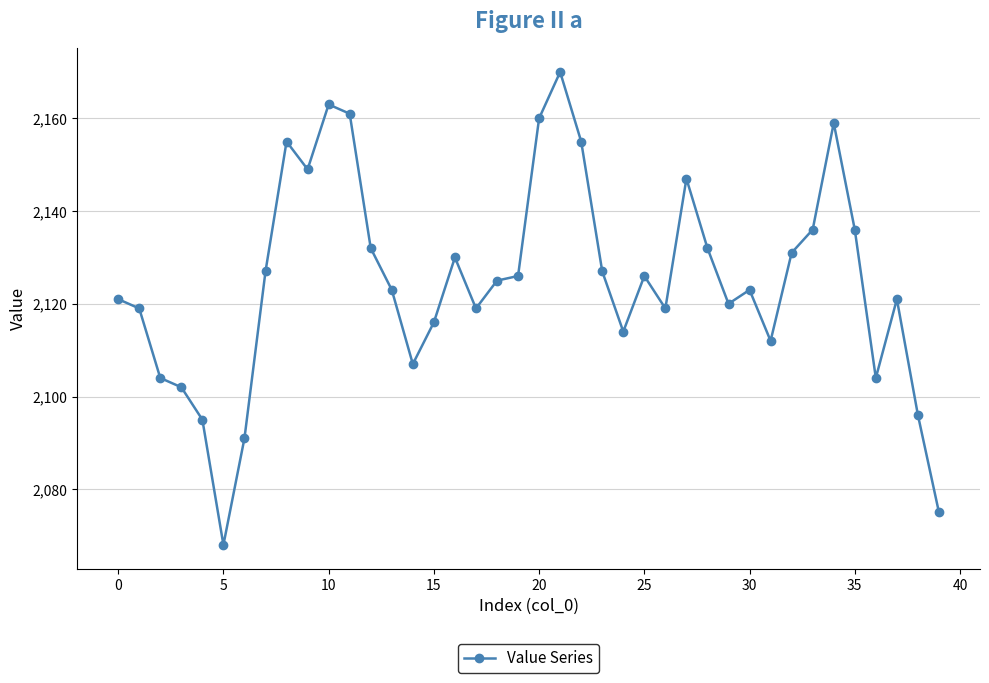

What is the difference between the maximum and minimum values?

102